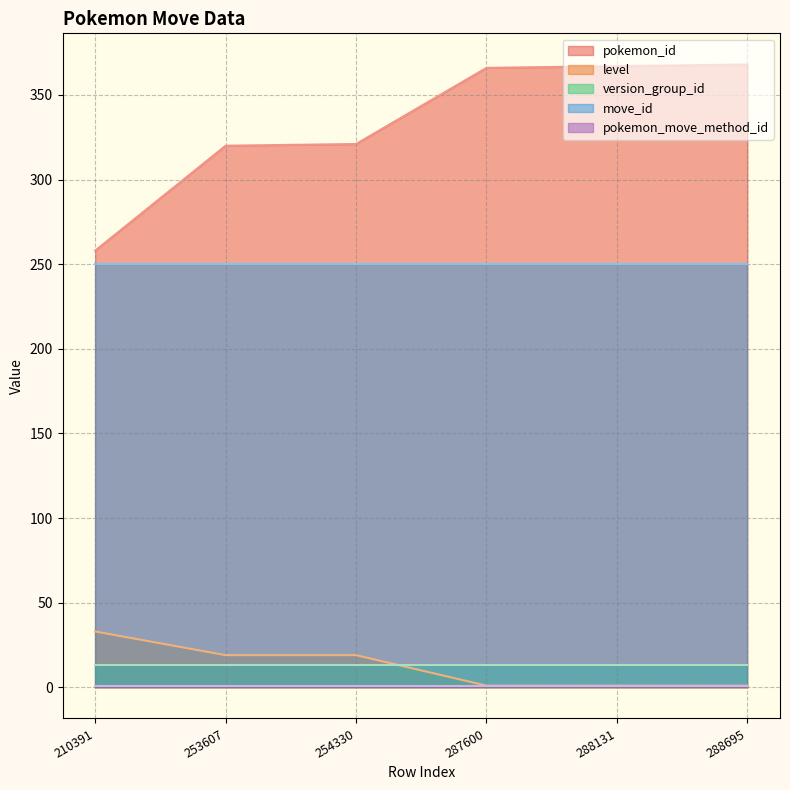

True or false: pokemon_id and pokemon_move_method_id cross at least once.

False